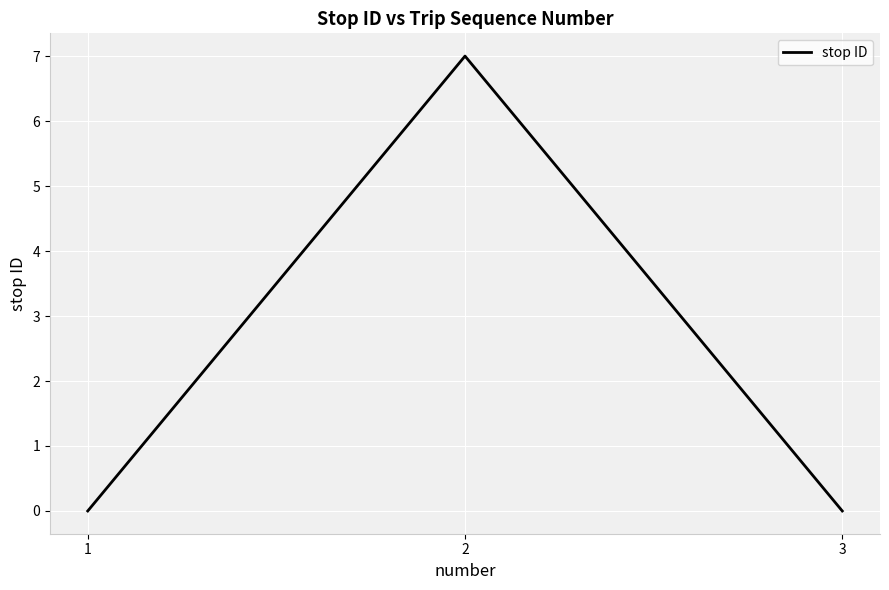

What is the greatest value displayed?

7